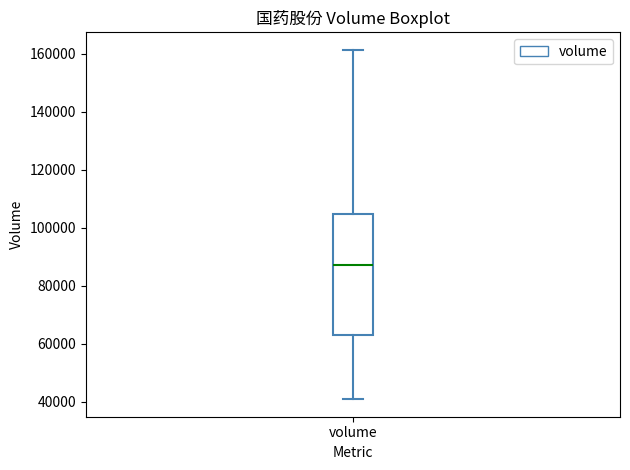

Where does the upper whisker of the box for volume end on the y-axis? The values are not printed on the chart, so give them approximately, as read against the axis.

162000